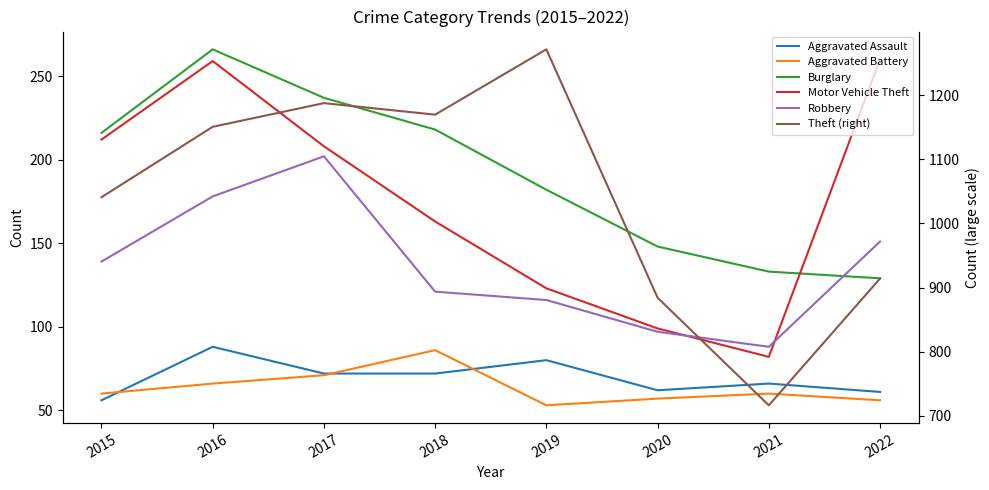

What is the minimum value shown in the chart?

53